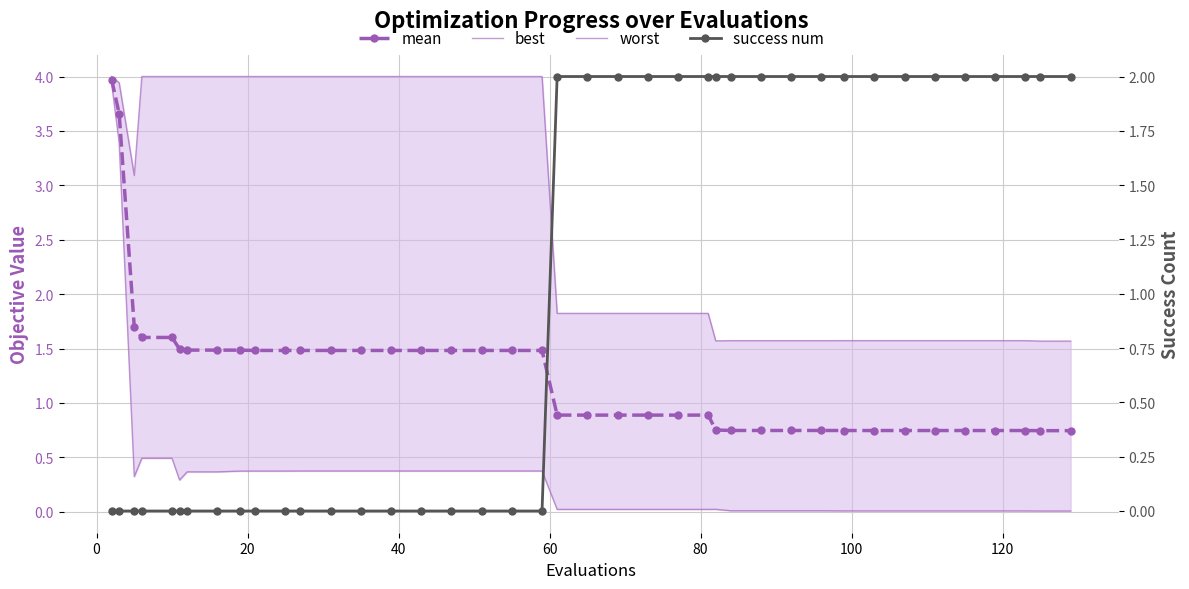

Is the value of mean at 38 greater than the value of best at 100?

Yes